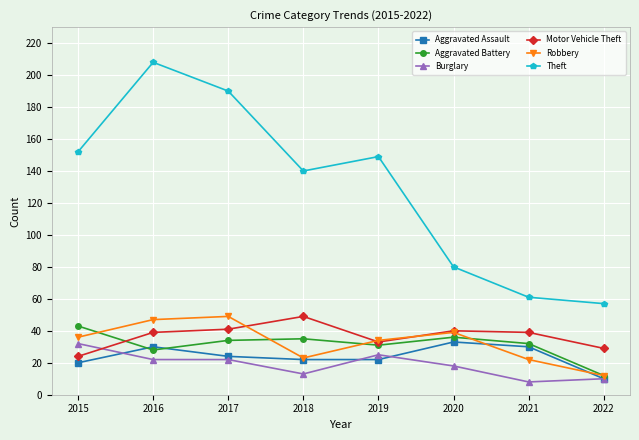

True or false: Theft and Burglary intersect in this chart.

False